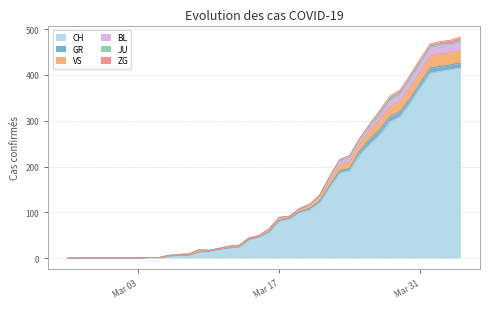

Is it true that VS equals 0 at 2020-03-09?

False